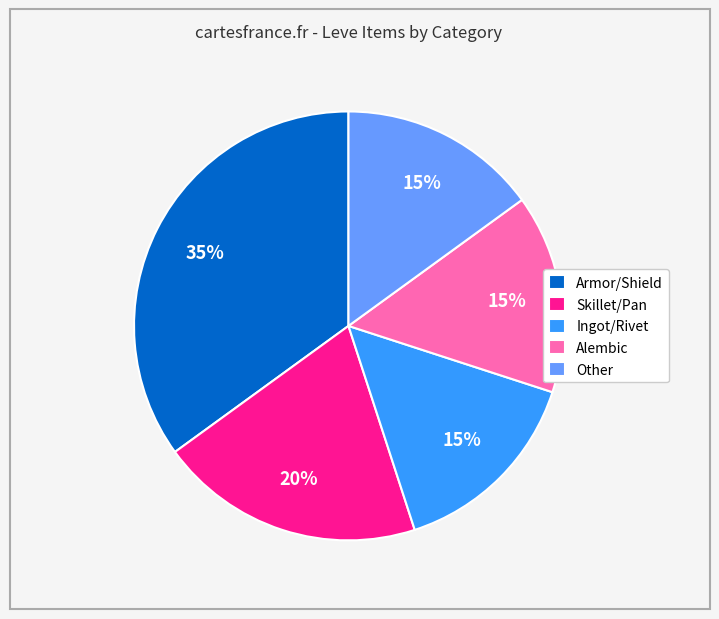

Is there any slice that represents more than half of the pie?

No